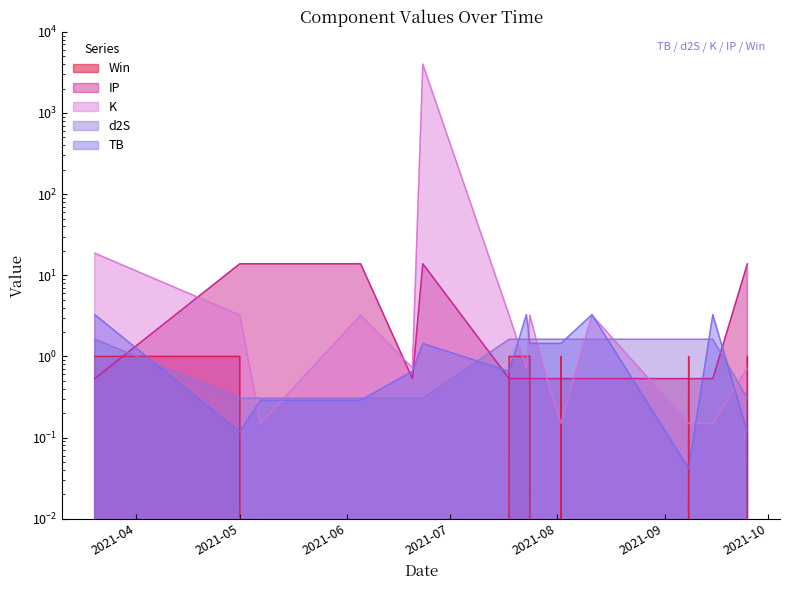

Between 2021-07-18 and 2021-05-01, which is larger?

2021-07-18